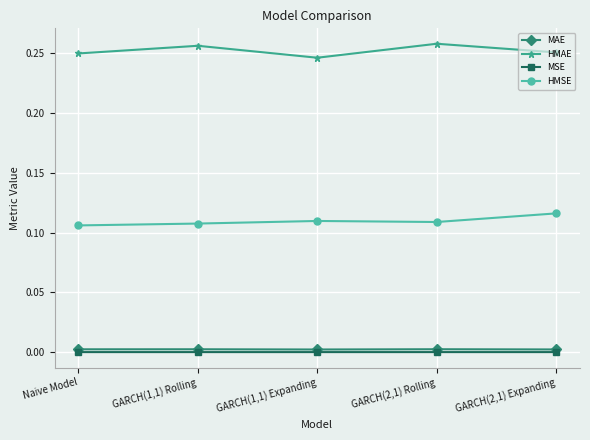

Is it true that HMSE equals 0.2 at Naive Model?

False